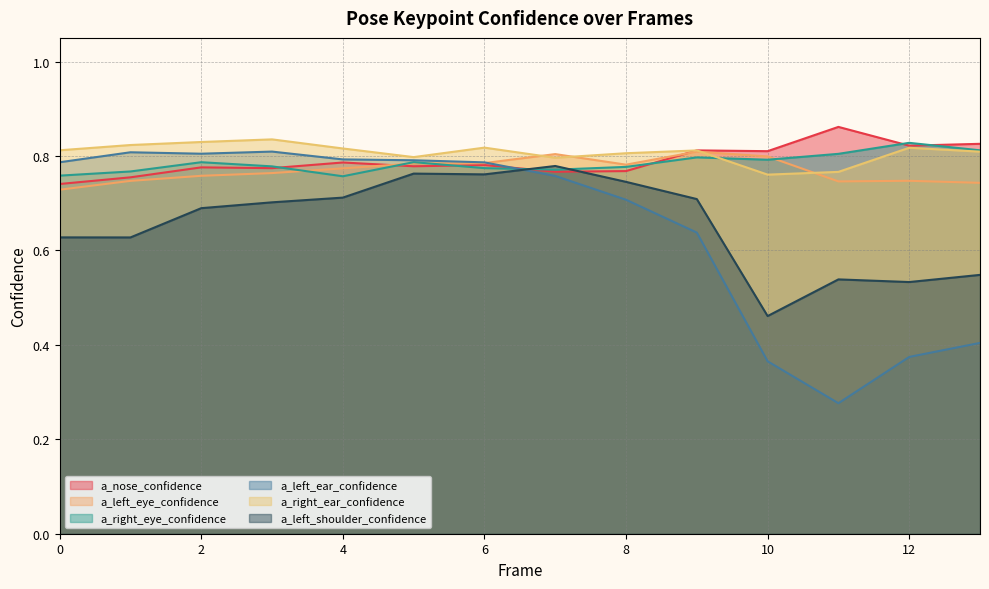

Which series has the largest total across all categories?

a_right_ear_confidence